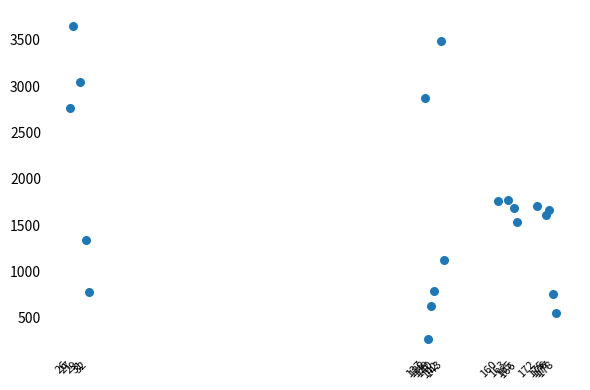

What is the range of Y values (max minus min)?

3382